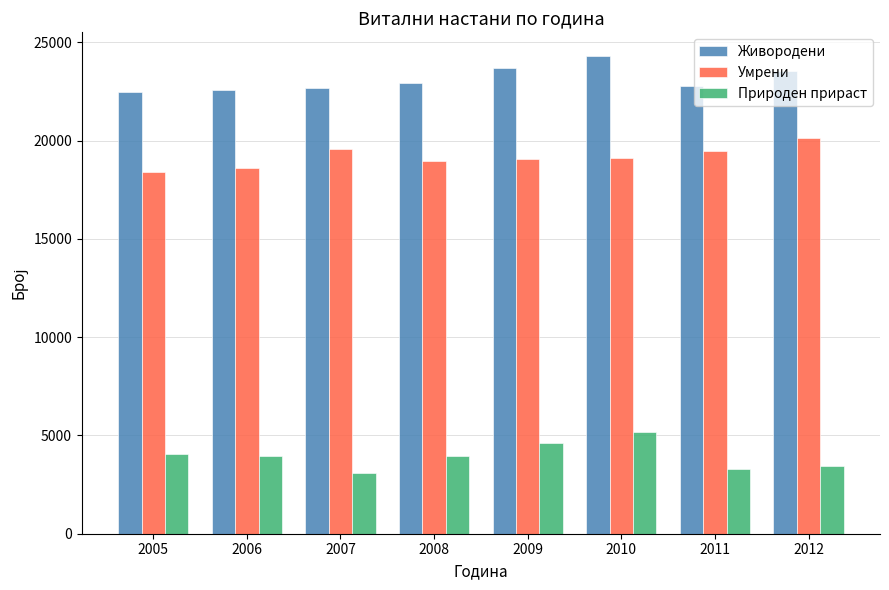

What is the total value across all series at 2005?

44964